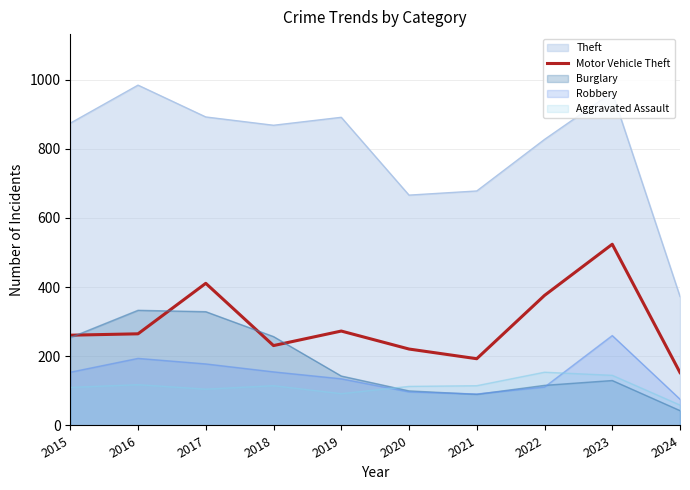

What is the difference between the second highest and minimum values?

258